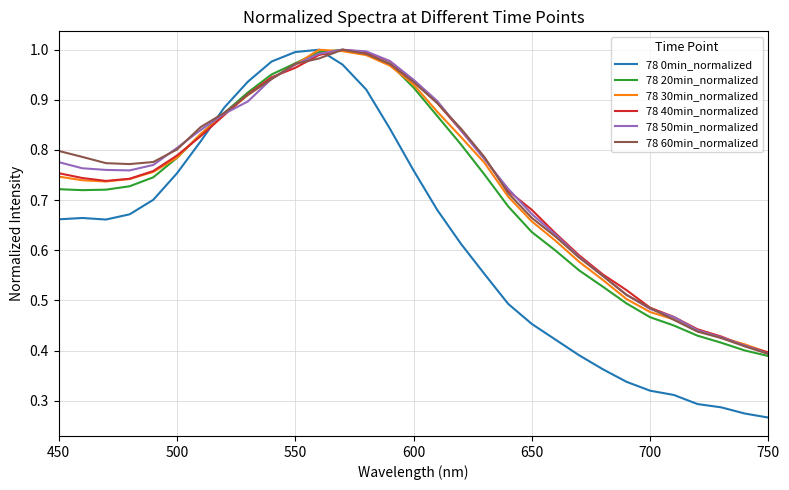

After their last crossing, which series has the higher values: 78 60min_normalized or 78 0min_normalized?

78 60min_normalized